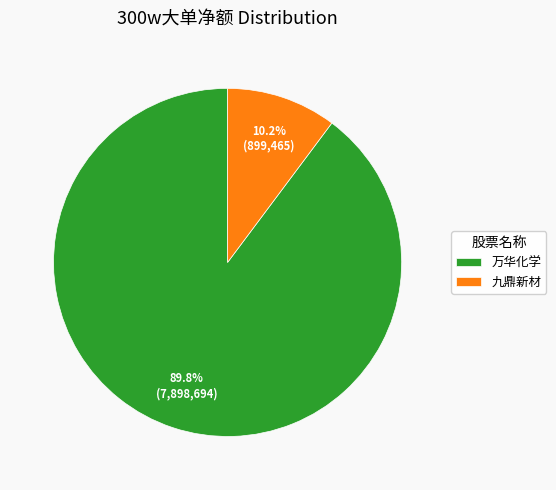

What percentage do 万华化学 and 九鼎新材 together represent?

100.0%